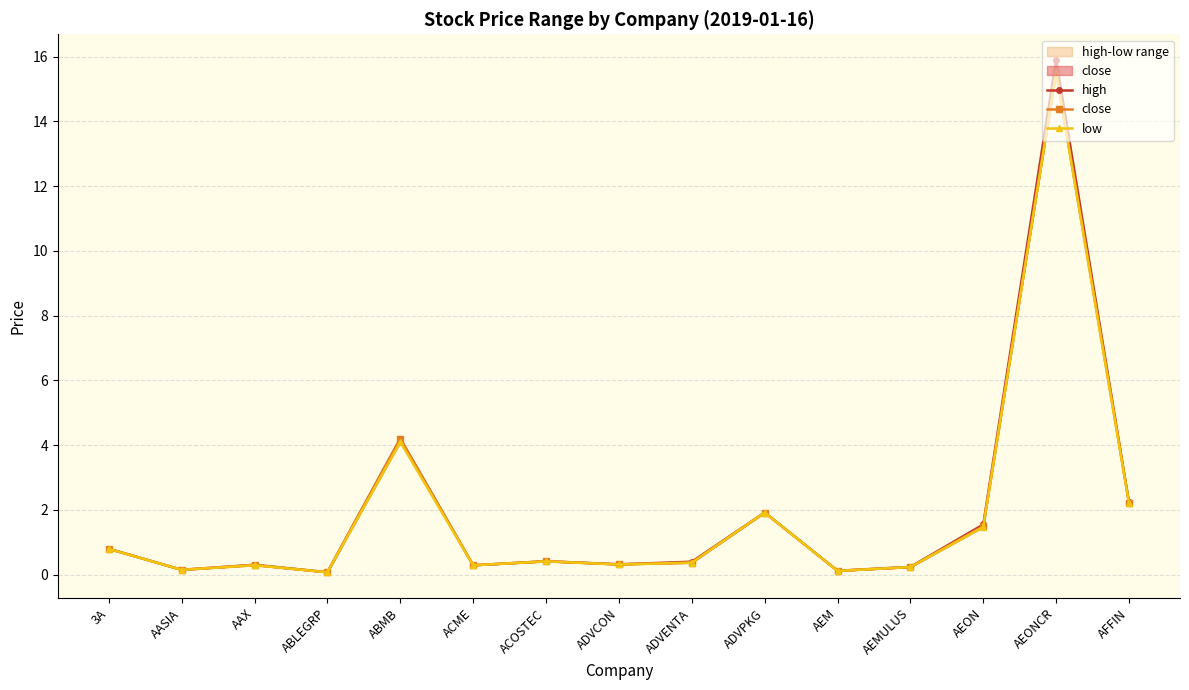

Which series changed the most between 3A and AEM?

high